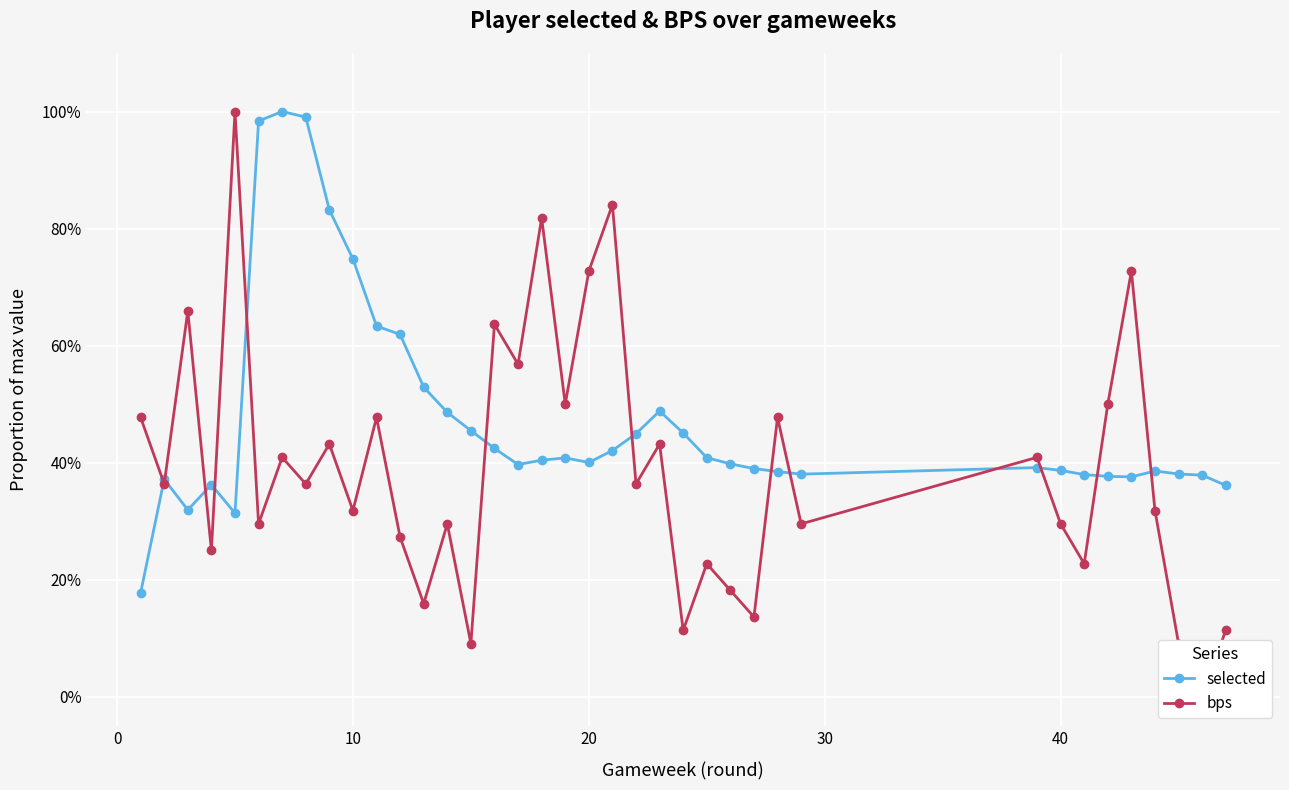

How many data points does each series have?

38